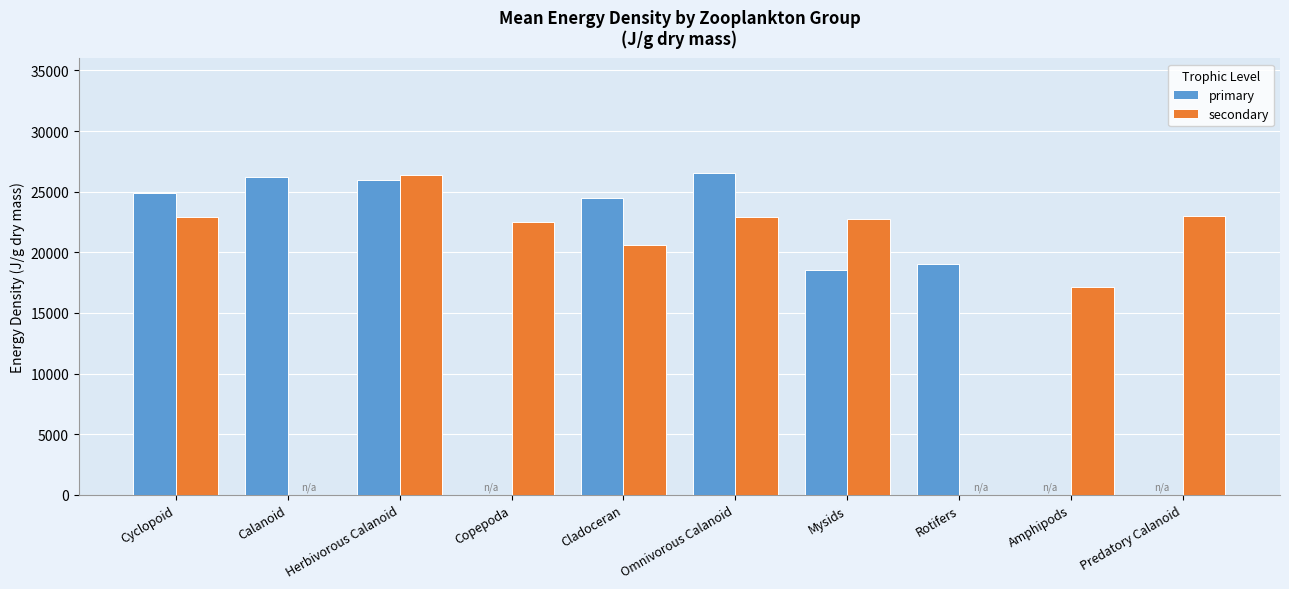

What is the total value across all series at Predatory Calanoid?

22977.5